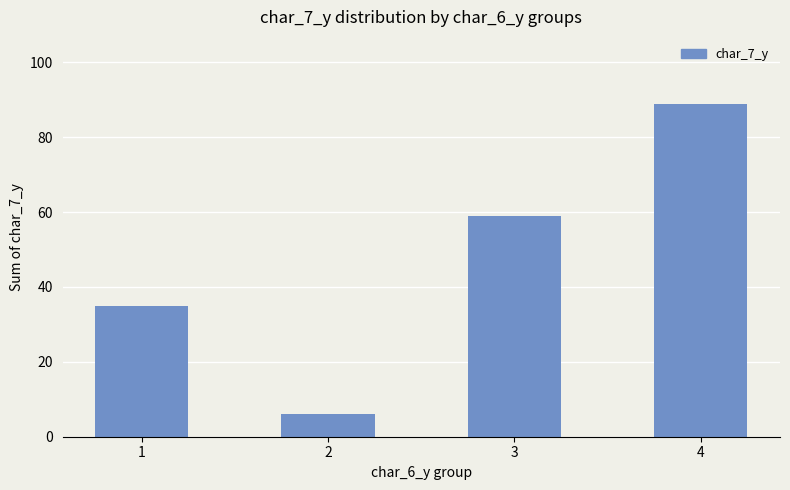

What is the difference between the values at 1 and 3?

24